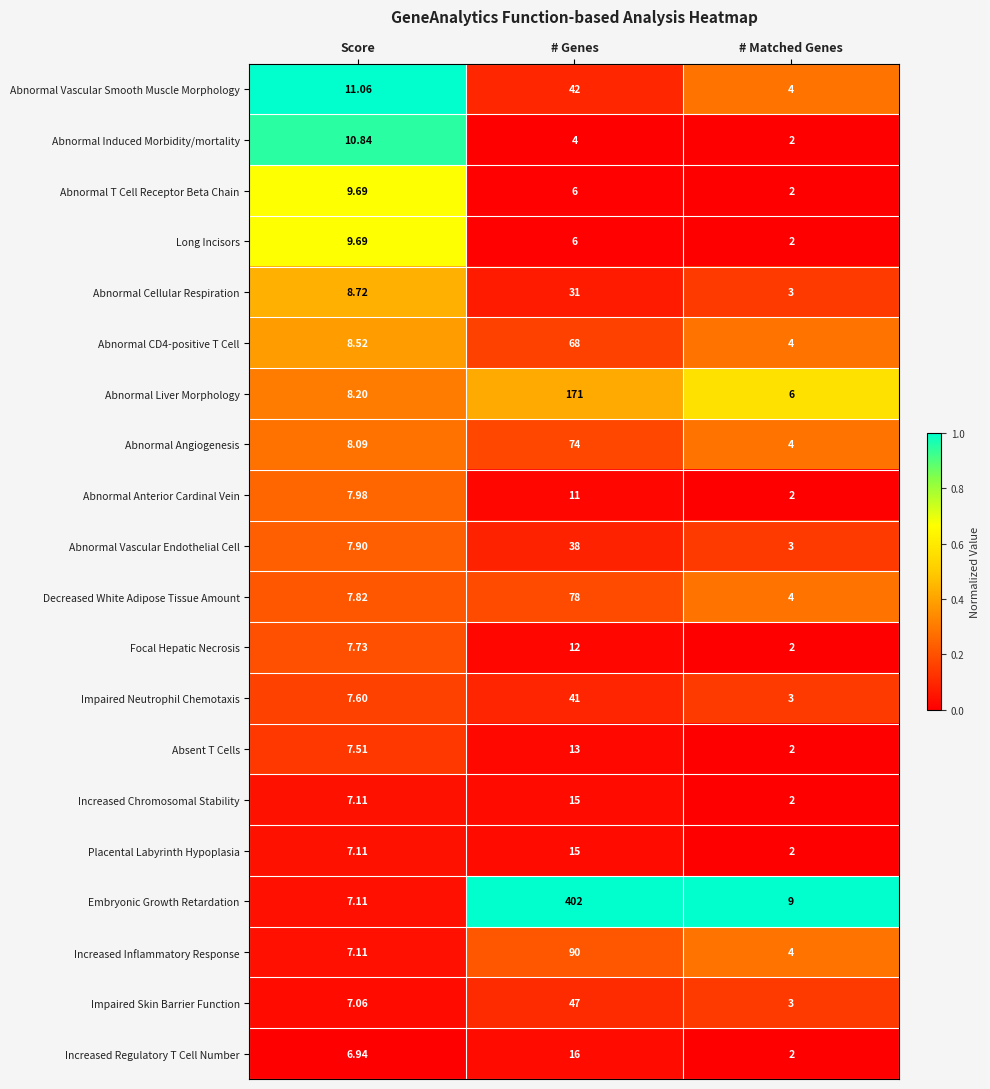

Which label corresponds to the smallest value in the chart?

# Matched Genes